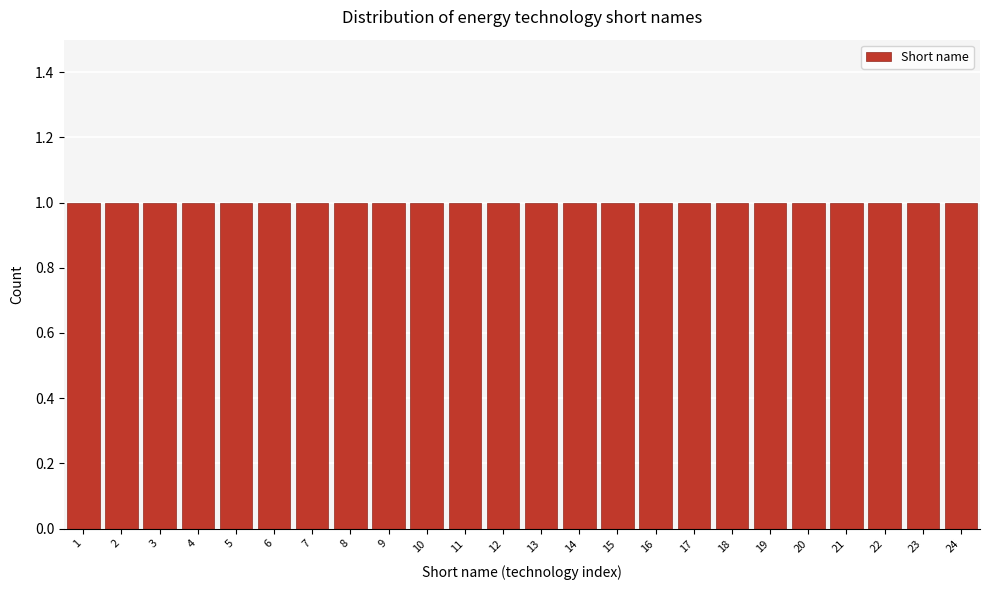

How tall is the bar that spans 22.5 to 23.5 on the x-axis? The values are not printed on the chart, so give them approximately, as read against the axis.

1